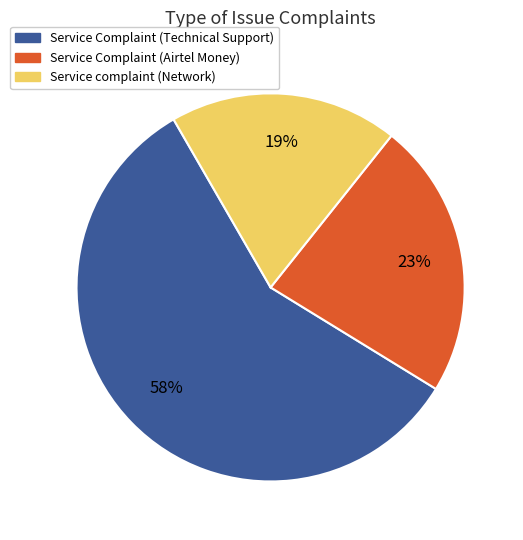

To the nearest percent, what is the difference between the largest and smallest slice percentages?

39%